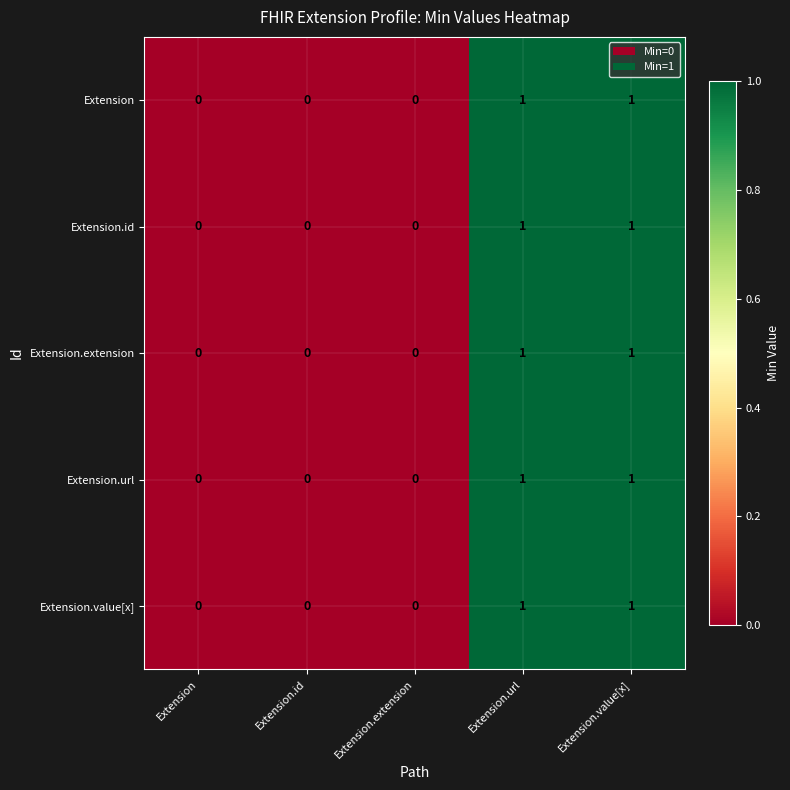

The Extension.url series shows 2 at Extension.url. True or false?

False